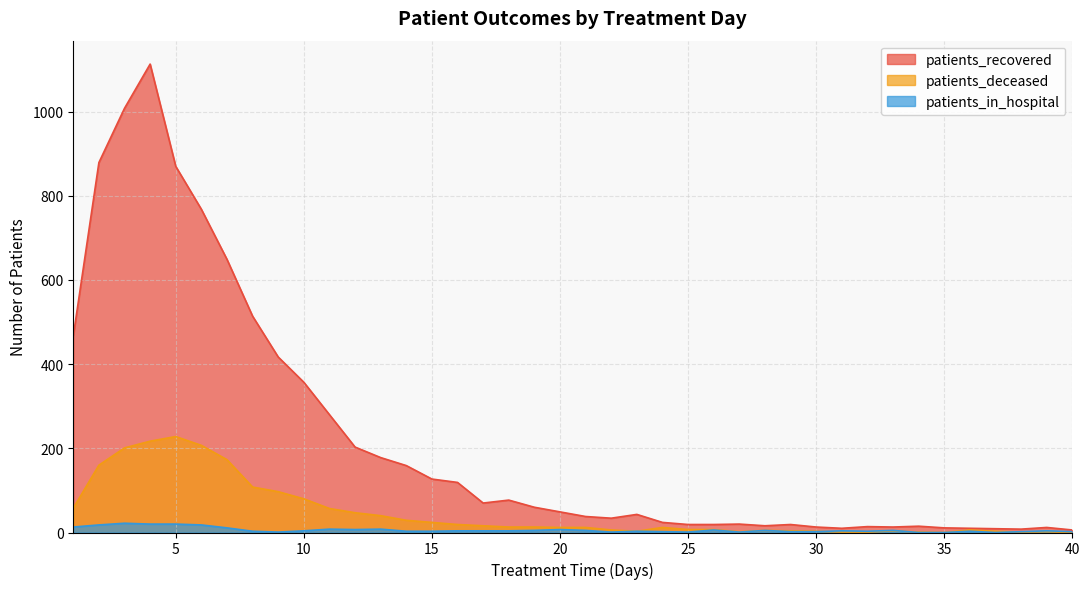

What is the difference between the maximum and minimum values in the patients_in_hospital series?

22